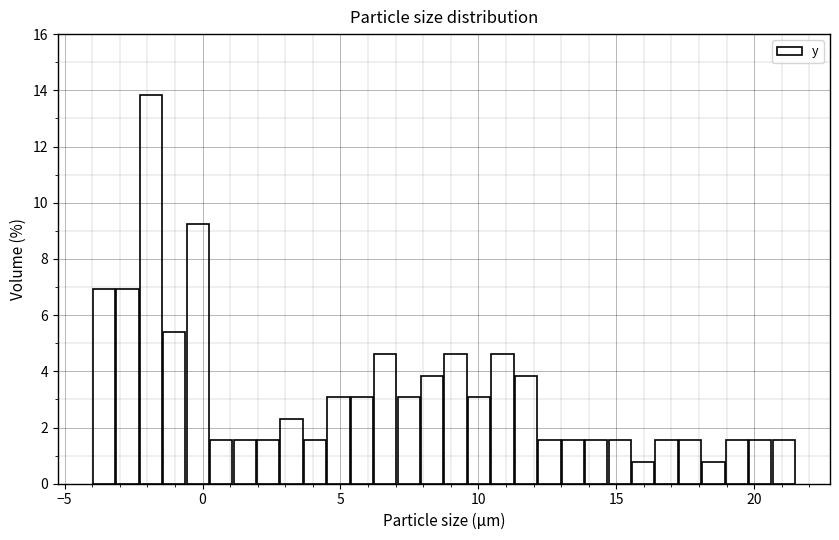

Around what value on the x-axis is the tallest bar? Give the approximate position of its centre, as read against the axis.

-2.0